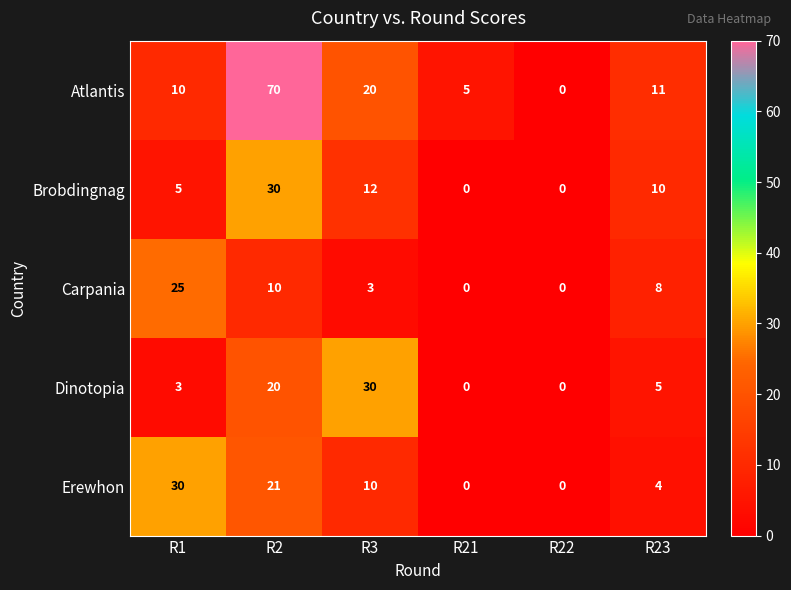

What is the difference between the Atlantis values at R3 and R23?

9